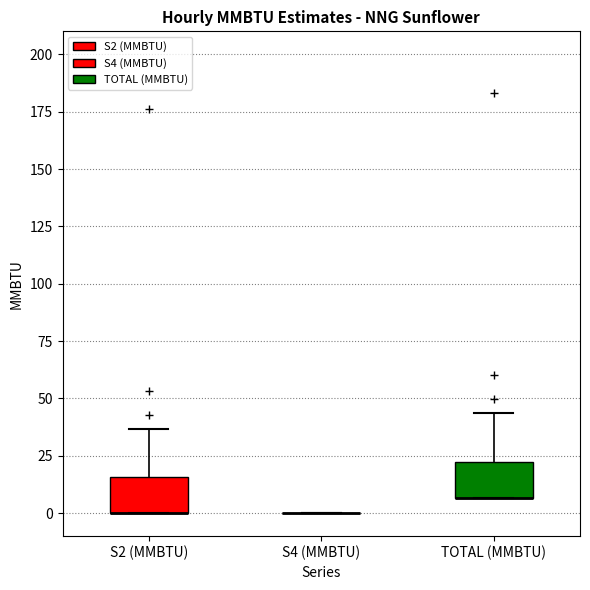

Reading left to right, transcribe this box plot: for each box, give where its median line is, the range the box spans, and where its two whiskers end, as read against the y-axis. The values are not printed on the chart, so give them approximately, as read against the axis.

S2 (MMBTU): median 0 (drawn on the box's lower edge), box 0 to 15, whiskers 0 to 35
S4 (MMBTU): box collapsed to a line at 0, whiskers 0 to 0
TOTAL (MMBTU): median 5 (drawn on the box's lower edge), box 5 to 25, whiskers 5 to 45